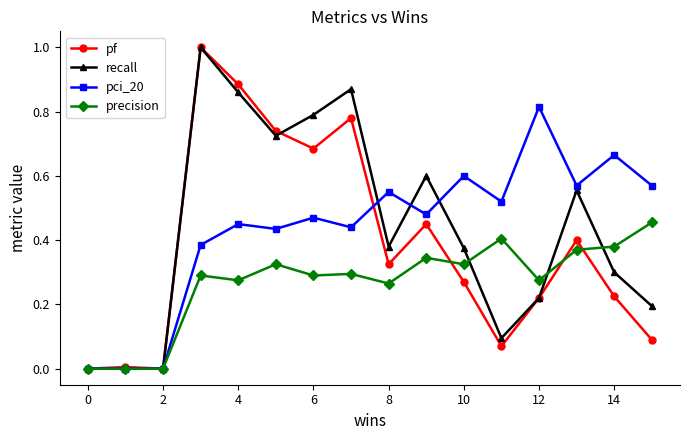

Count the number of data series in this chart.

4